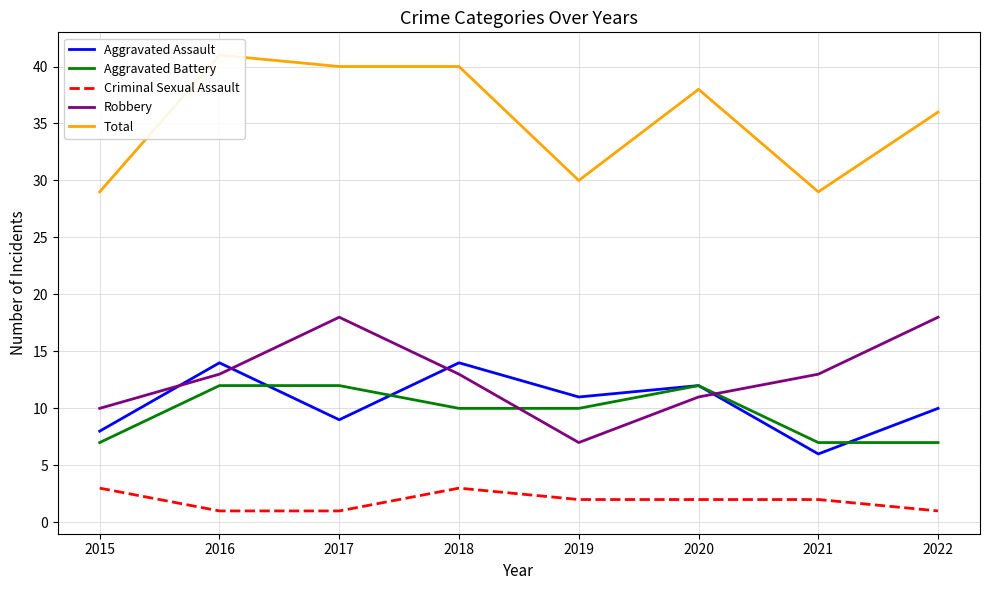

Between 2019 and 2021, which series saw the biggest shift?

Robbery